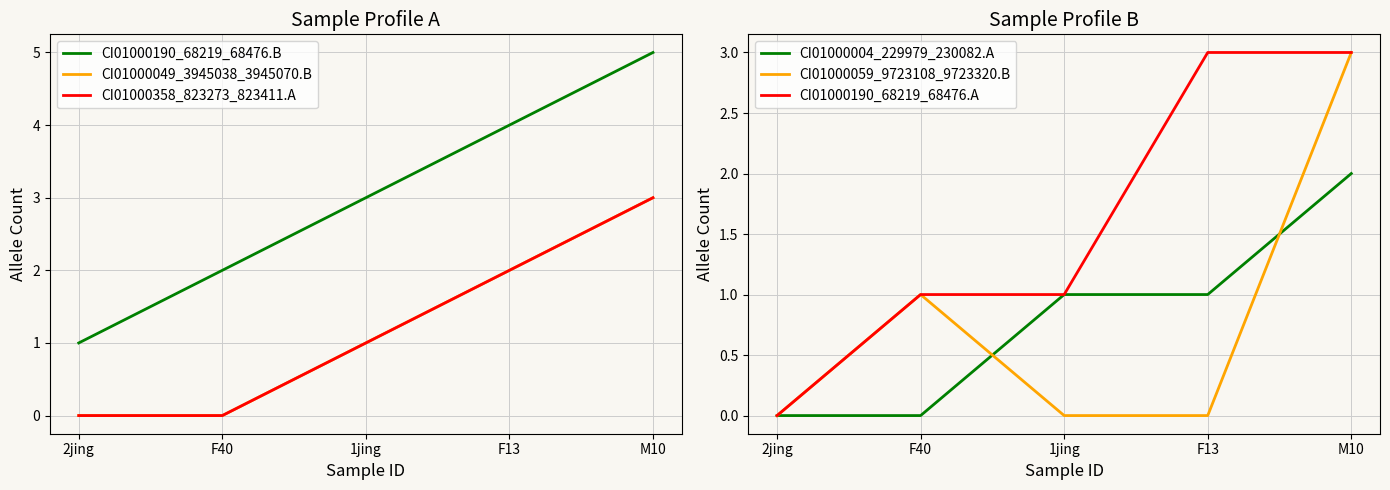

True or false: CI01000358_823273_823411.A has more than 1 points higher than both neighbors.

False